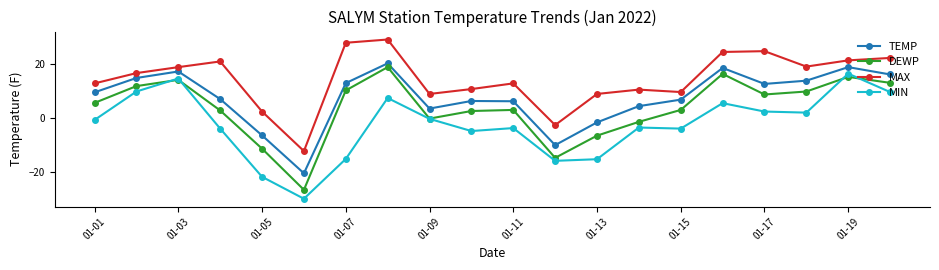

List the series in order of their overall mean, highest first.

MAX, TEMP, DEWP, MIN